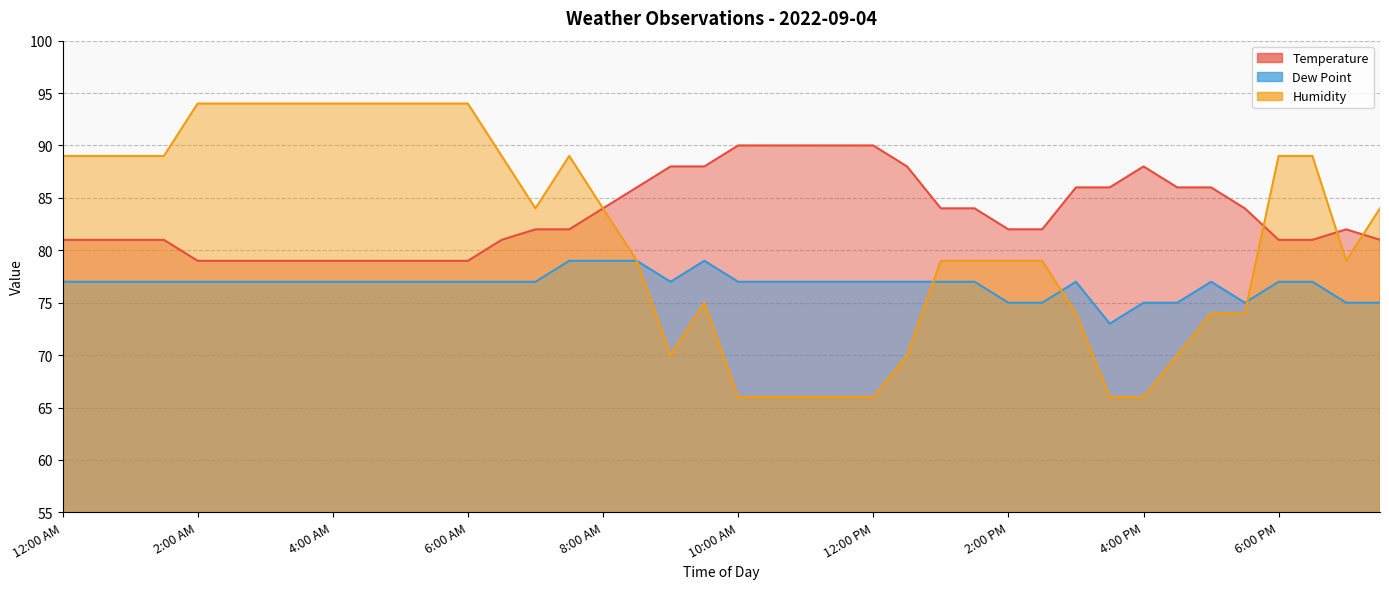

Where is the first local maximum for Humidity?

7:30 AM